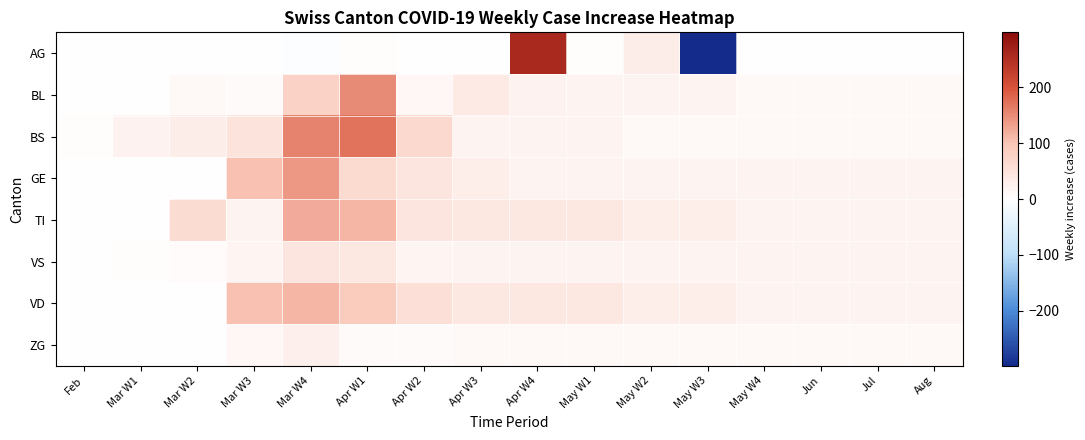

What is the difference between the highest and lowest values at Mar W4?

161